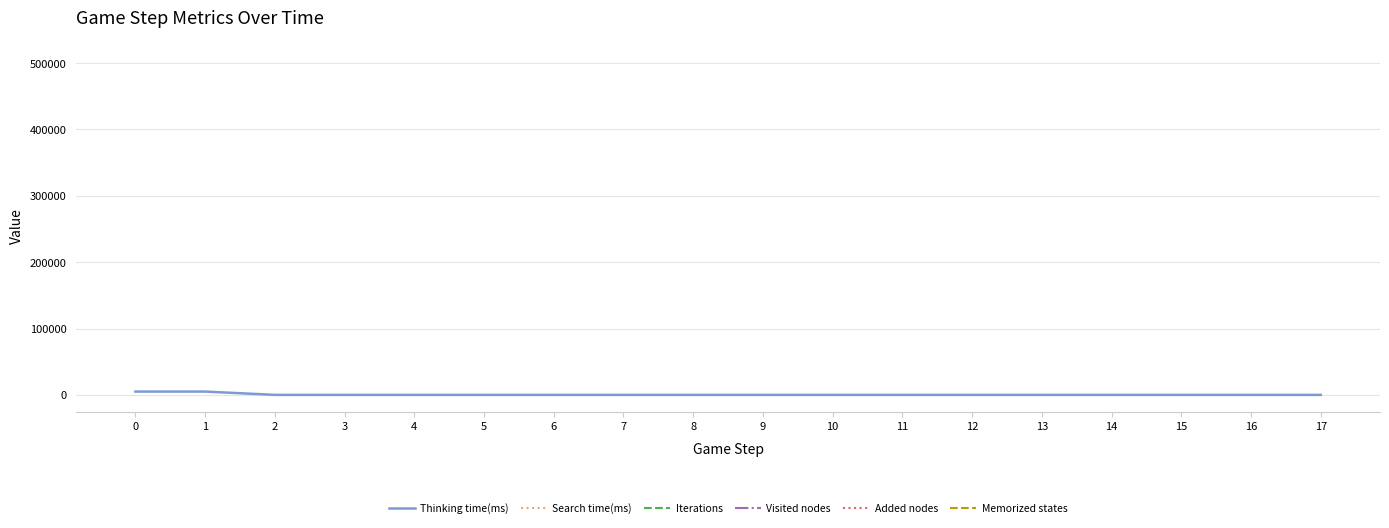

Count the number of data series in this chart.

6